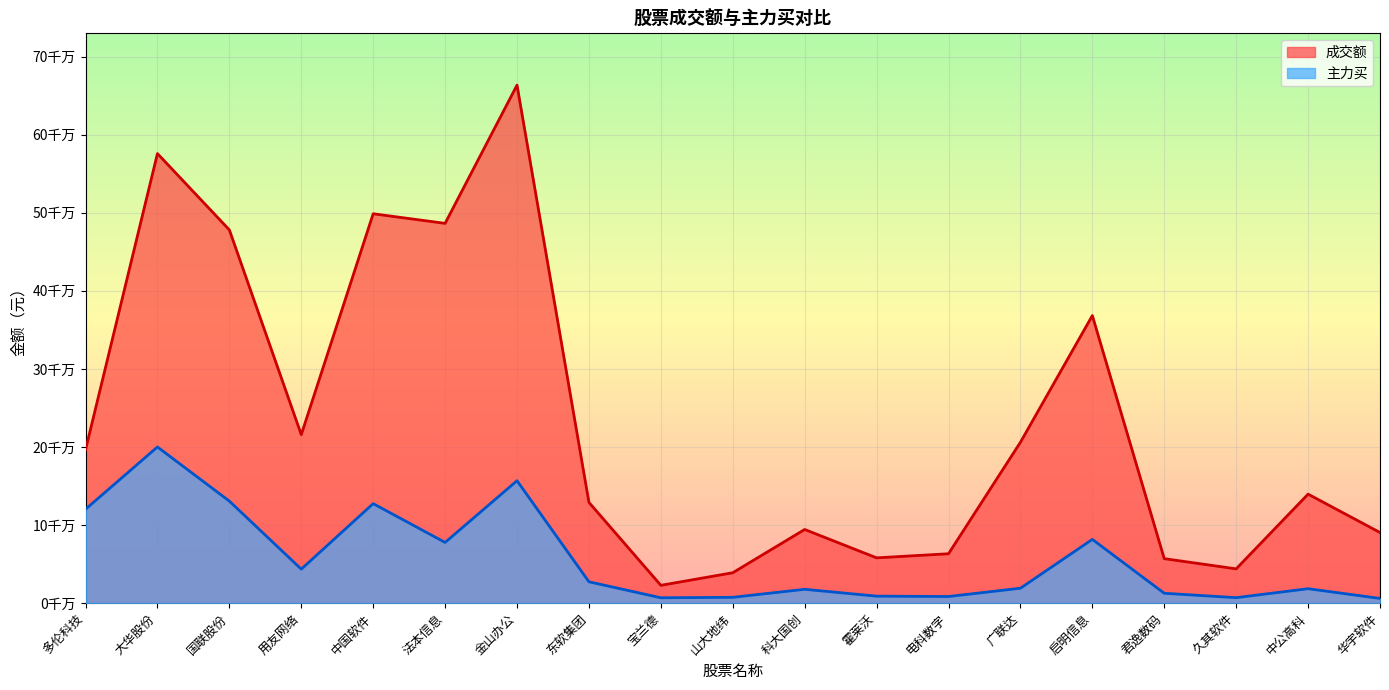

Is it true that 成交额 equals 48538508 at 中公高科?

False